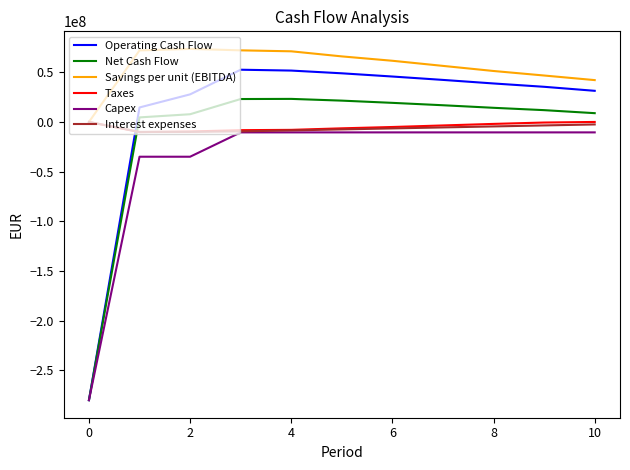

What is the greatest value displayed?

73525000.0